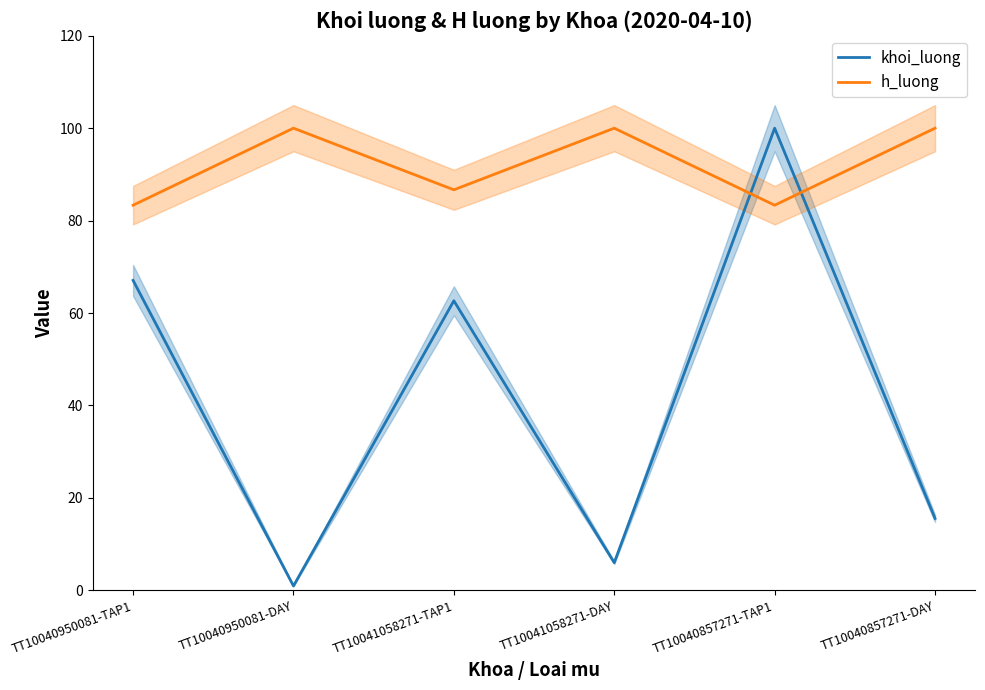

True or false: khoi_luong and h_luong intersect in this chart.

True